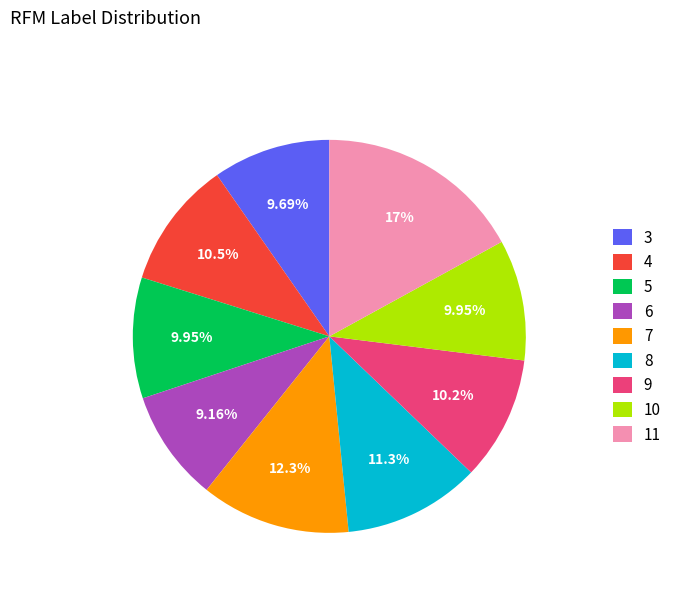

Which has a higher value, 6 or 8?

8